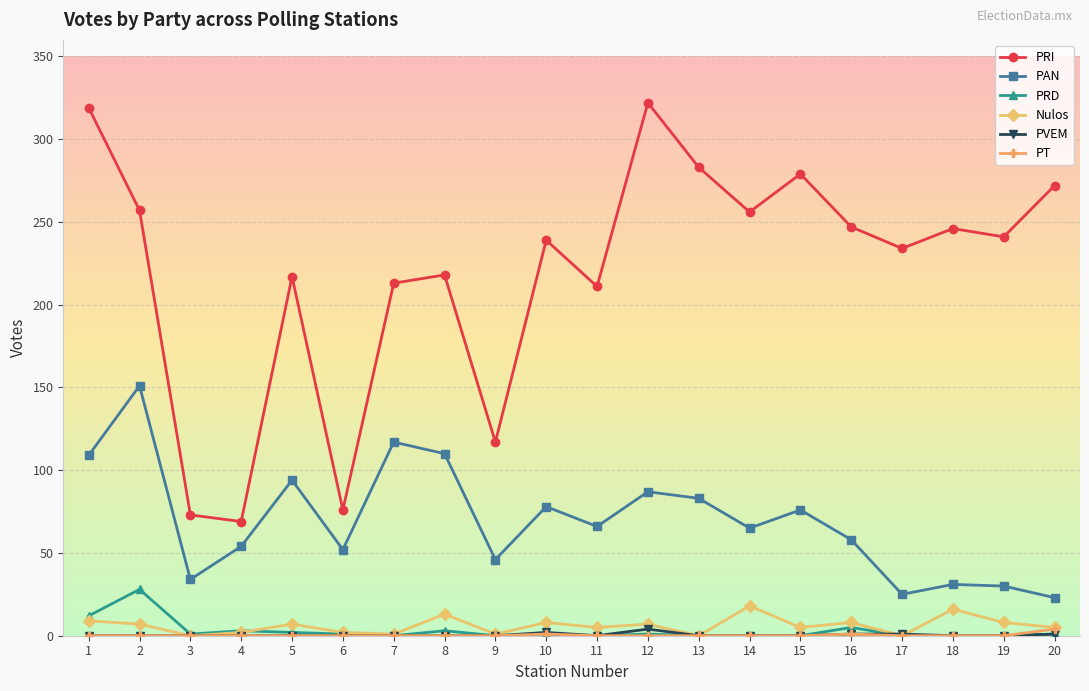

What is the difference between the PRI values at 15 and 18?

33